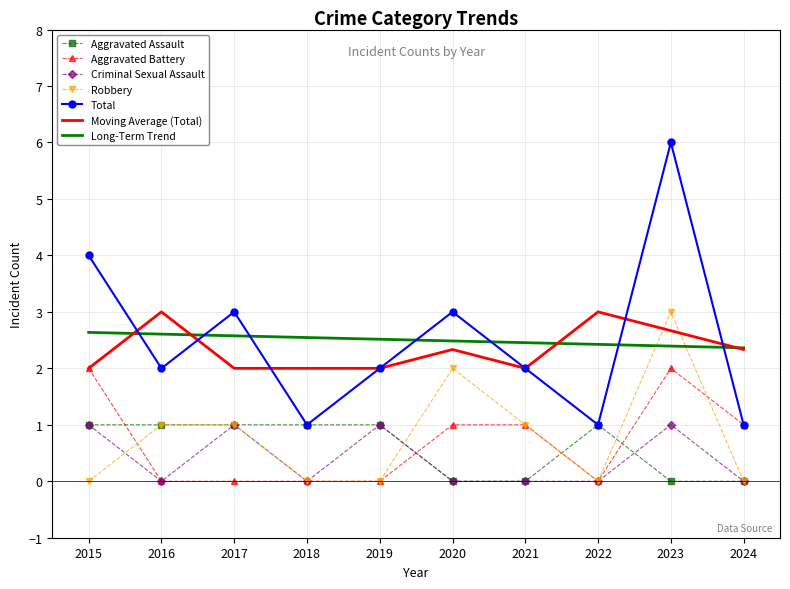

Where do Long-Term Trend and Robbery first cross each other?

2022 and 2023